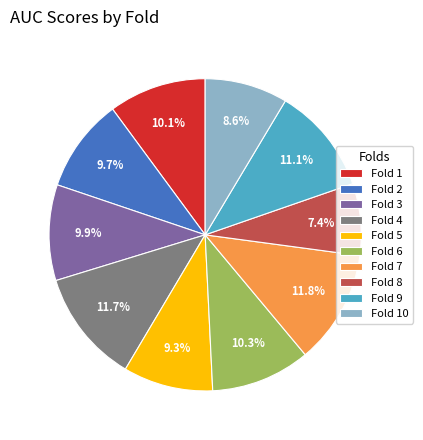

Is there a majority slice in this chart?

No